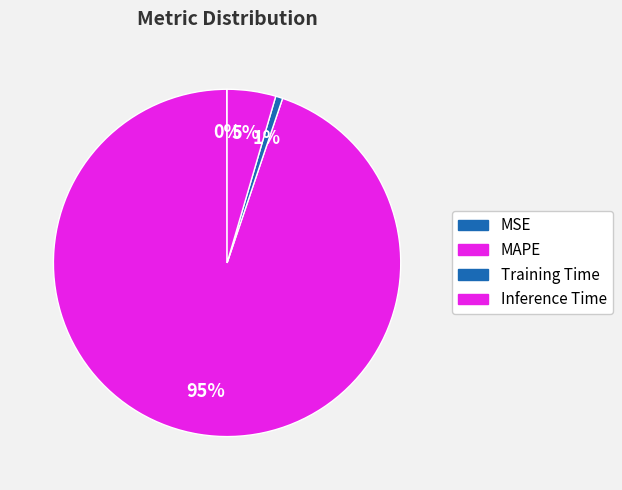

What percentage is NOT represented by Training Time?

99.3%